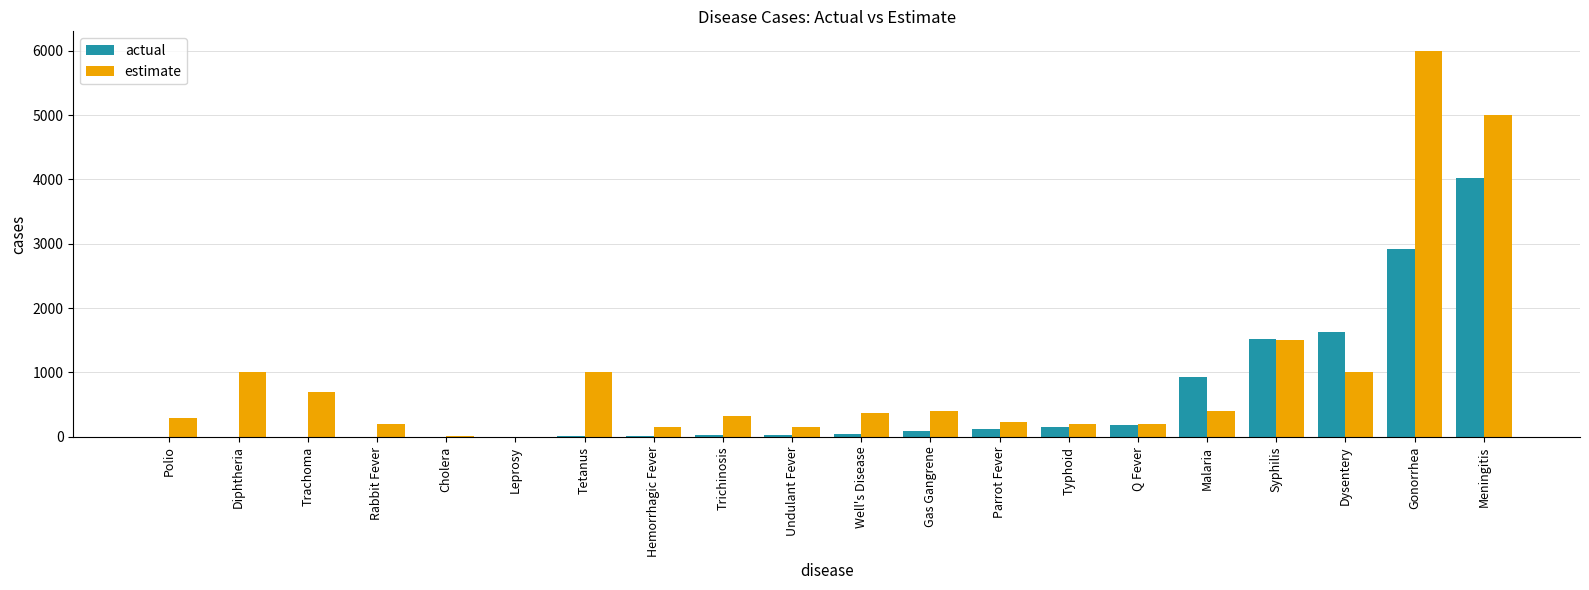

Where is estimate nearest to the value 3000?

Syphilis